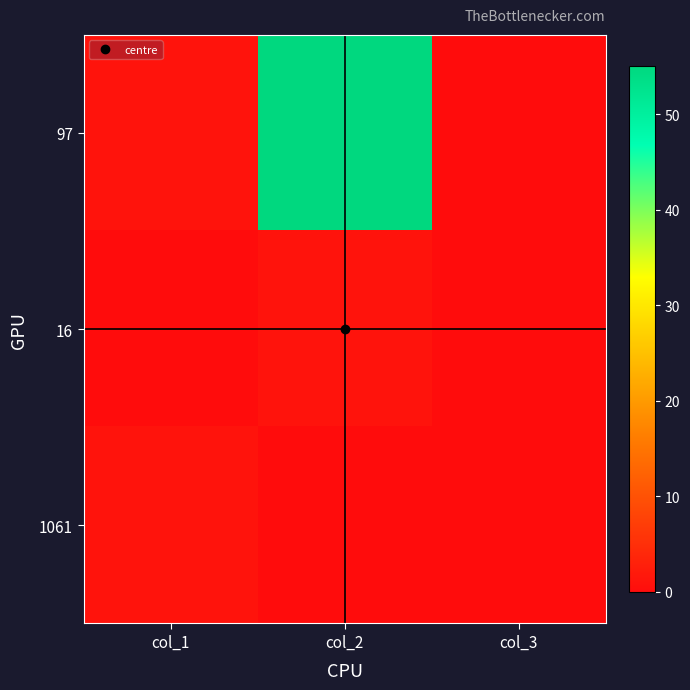

Rank the series by their maximum value, from highest to lowest.

97, 16, 1061